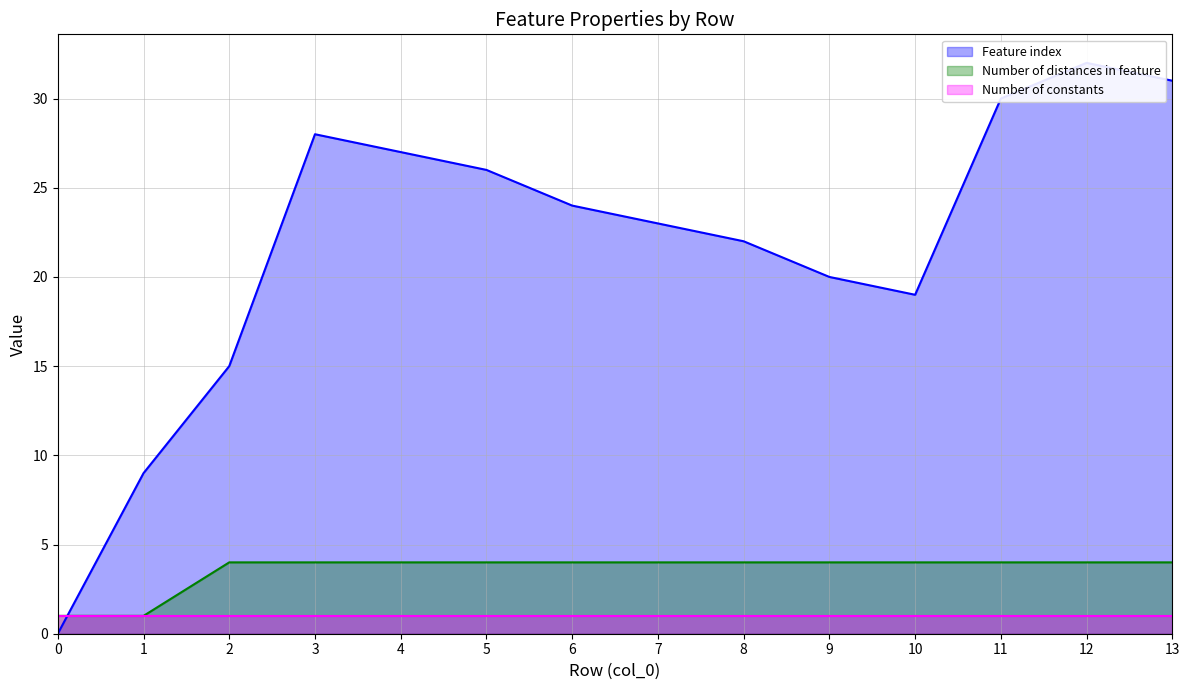

True or false: Number of distances in feature and Feature index intersect in this chart.

True